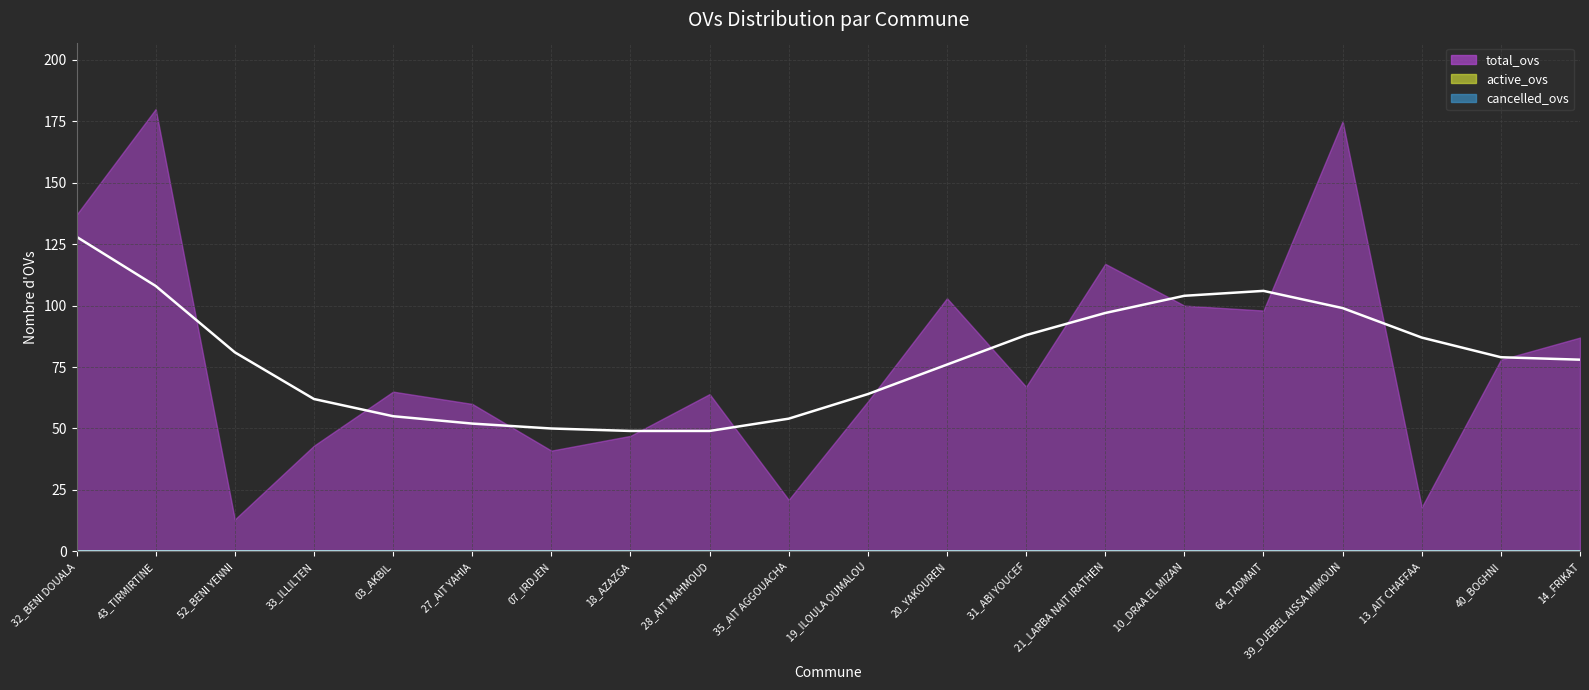

In total_ovs, how many points are higher than both neighbors (excluding endpoints)?

6